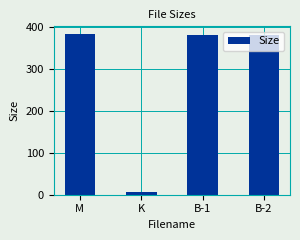

What is the maximum value shown in the chart?

383.2